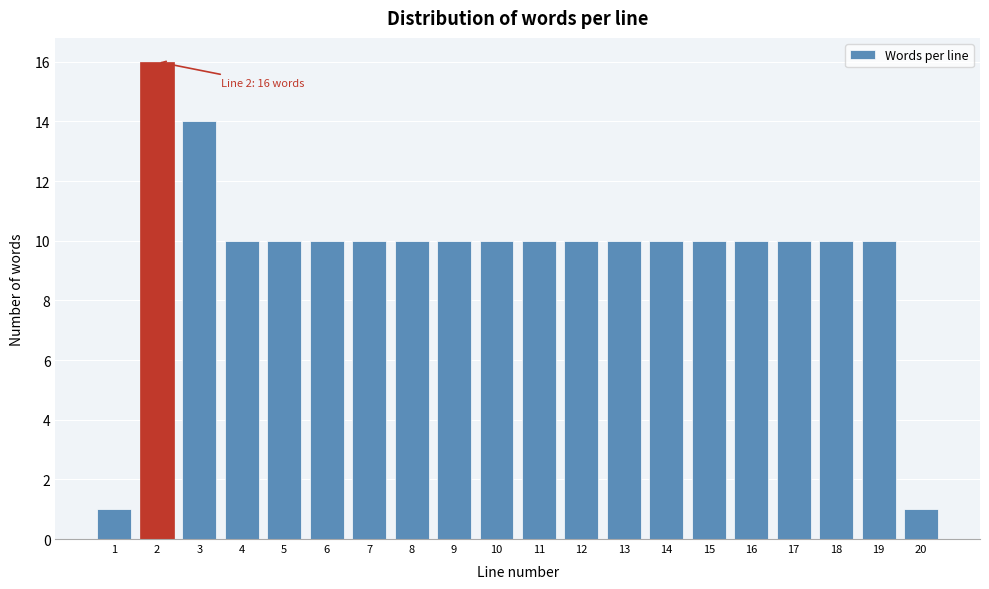

Reading right to left, extract all data points from this chart.

20=1	19=10	18=10	17=10	16=10	15=10	14=10	13=10	12=10	11=10	10=10	9=10	8=10	7=10	6=10	5=10	4=10	3=14	2=16	1=1